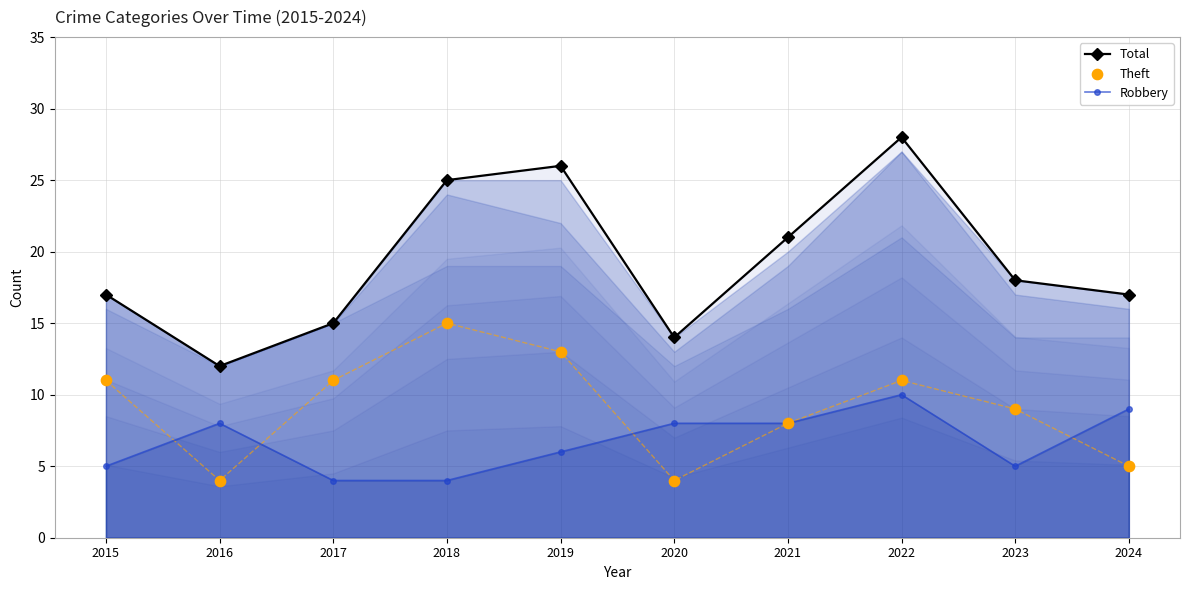

Which series reaches the maximum Y coordinate?

Total